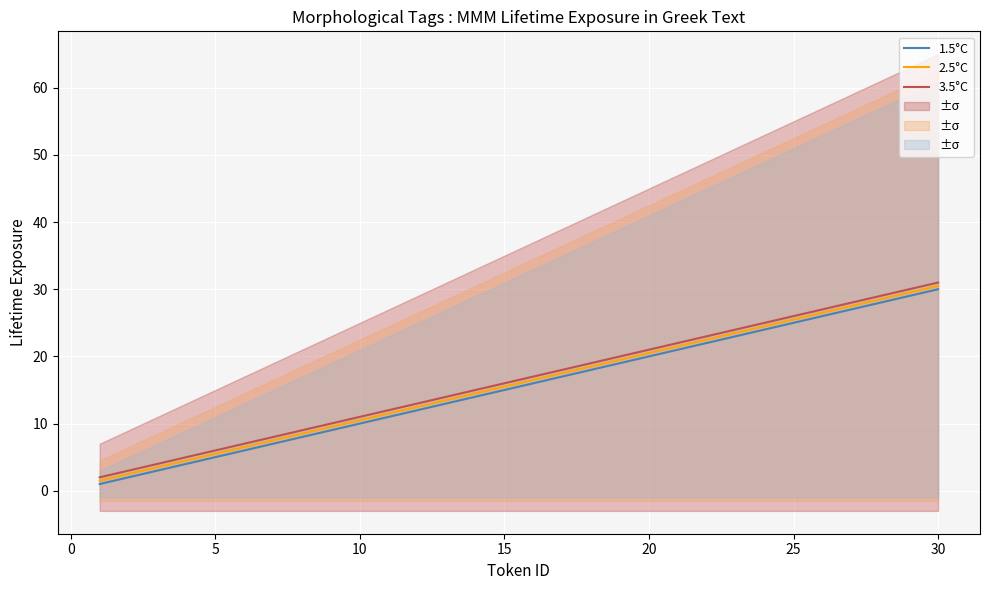

What is the highest value of the 1.5°C series?

30.0